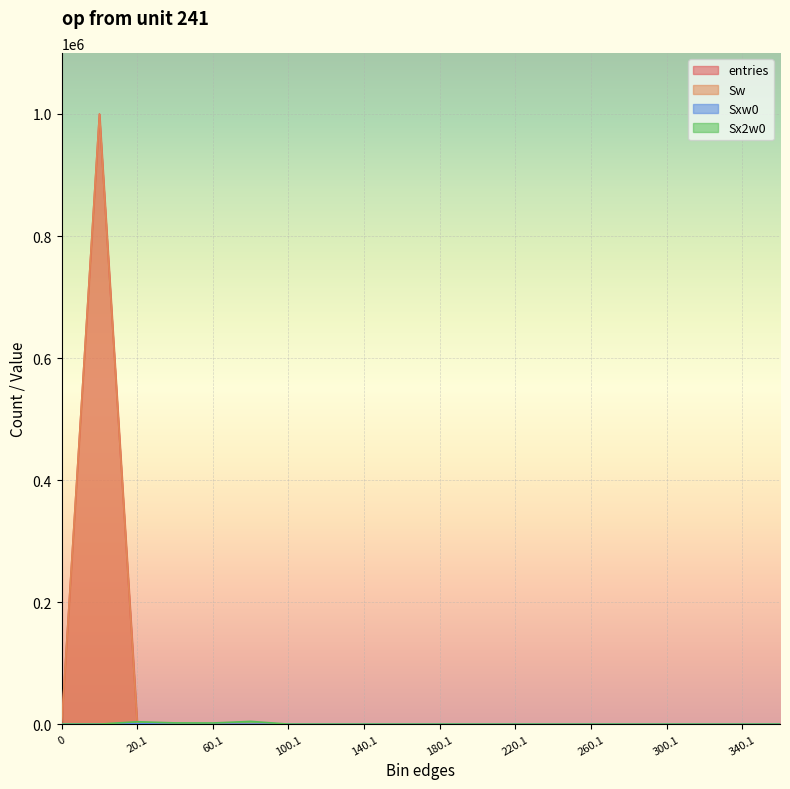

What is the maximum value shown in the chart?

999857